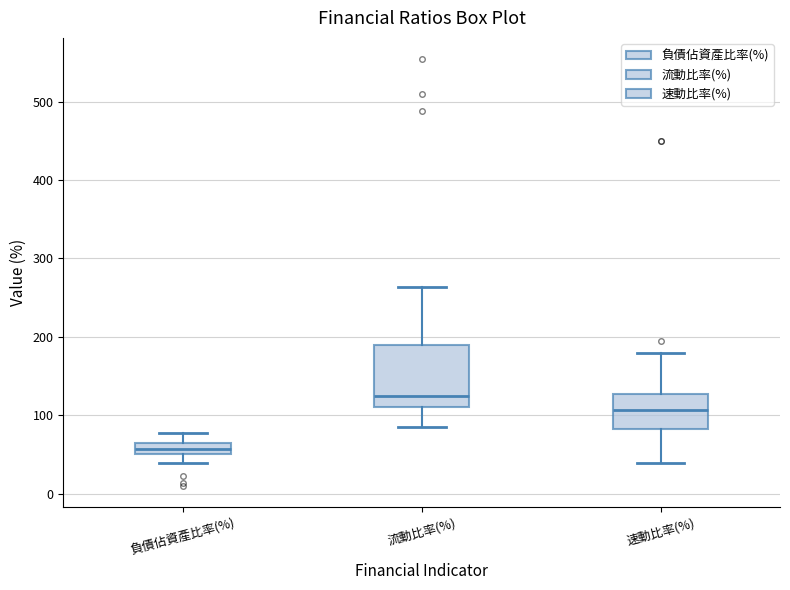

Where does the upper whisker of the box for 負債佔資產比率(%) end on the y-axis? The values are not printed on the chart, so give them approximately, as read against the axis.

80